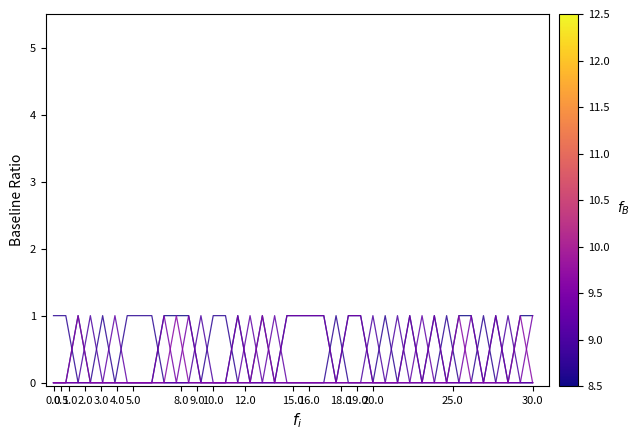

At how many categories does at least one series exceed 0?

40